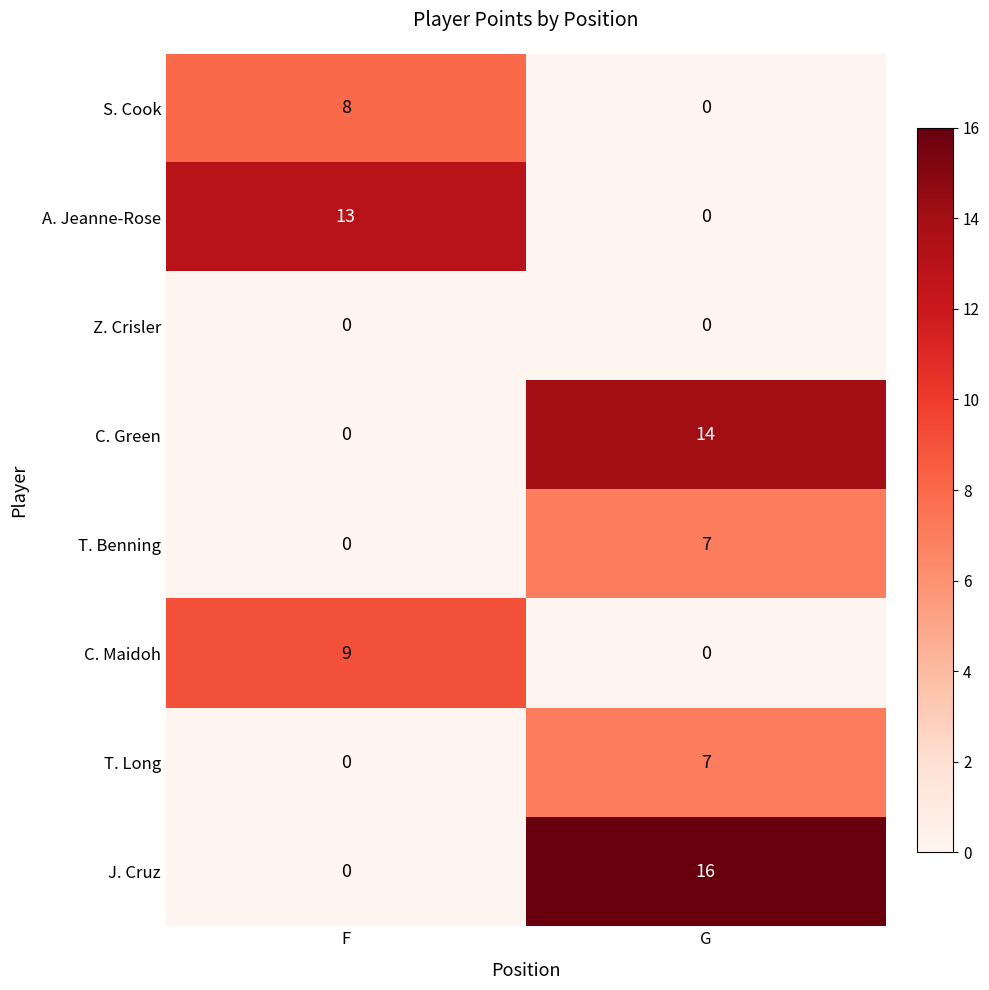

What is the greatest value displayed?

16